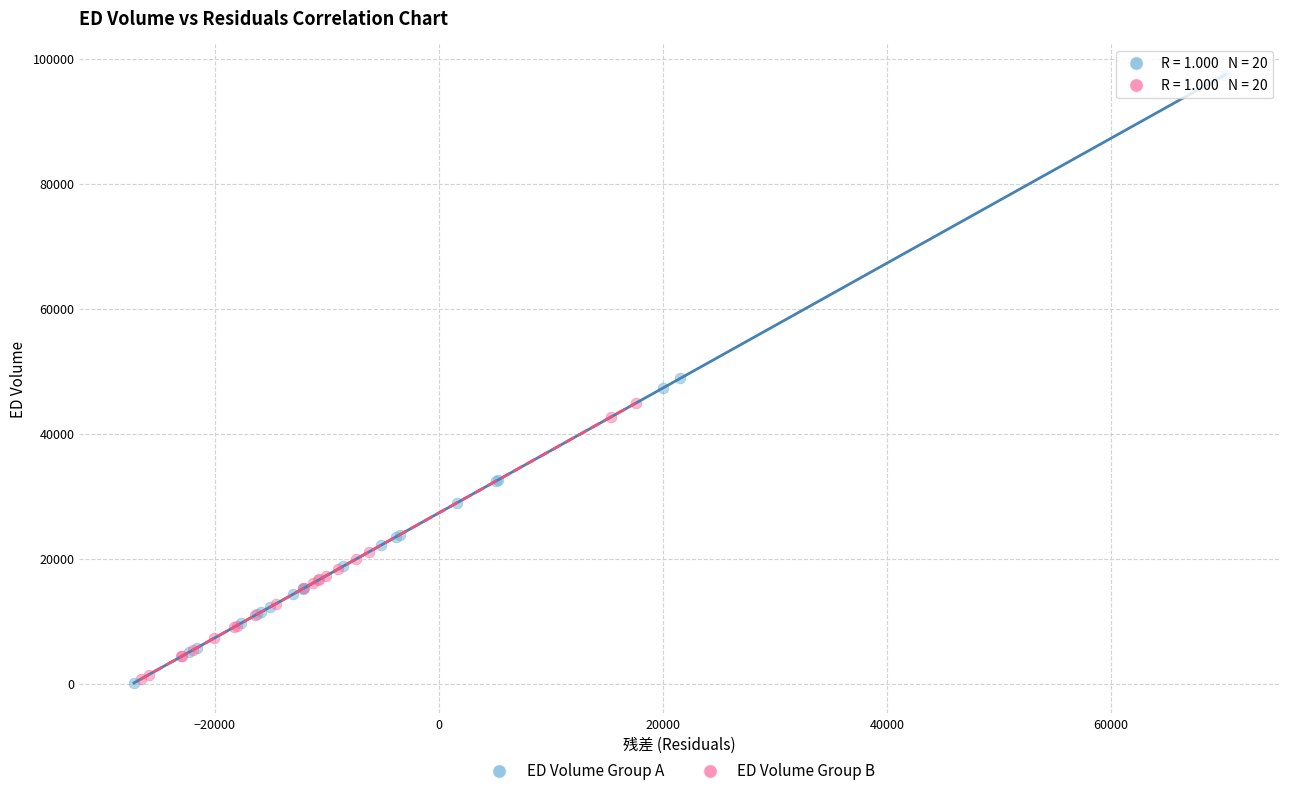

Which series reaches the maximum Y coordinate?

ED Volume Group A